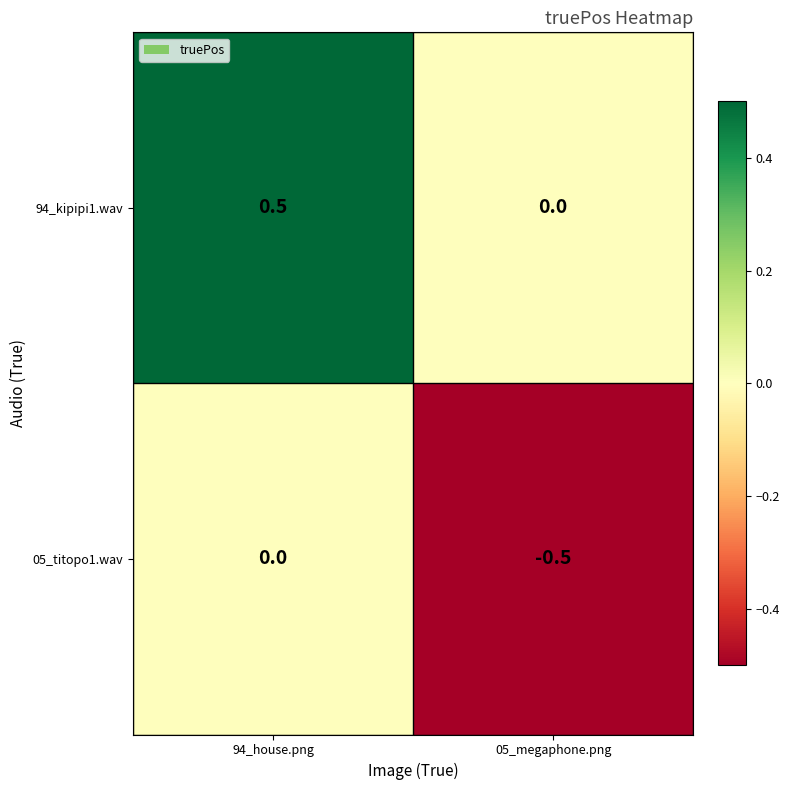

What is the difference between the 05_titopo1.wav values at 05_megaphone.png and 94_house.png?

0.5